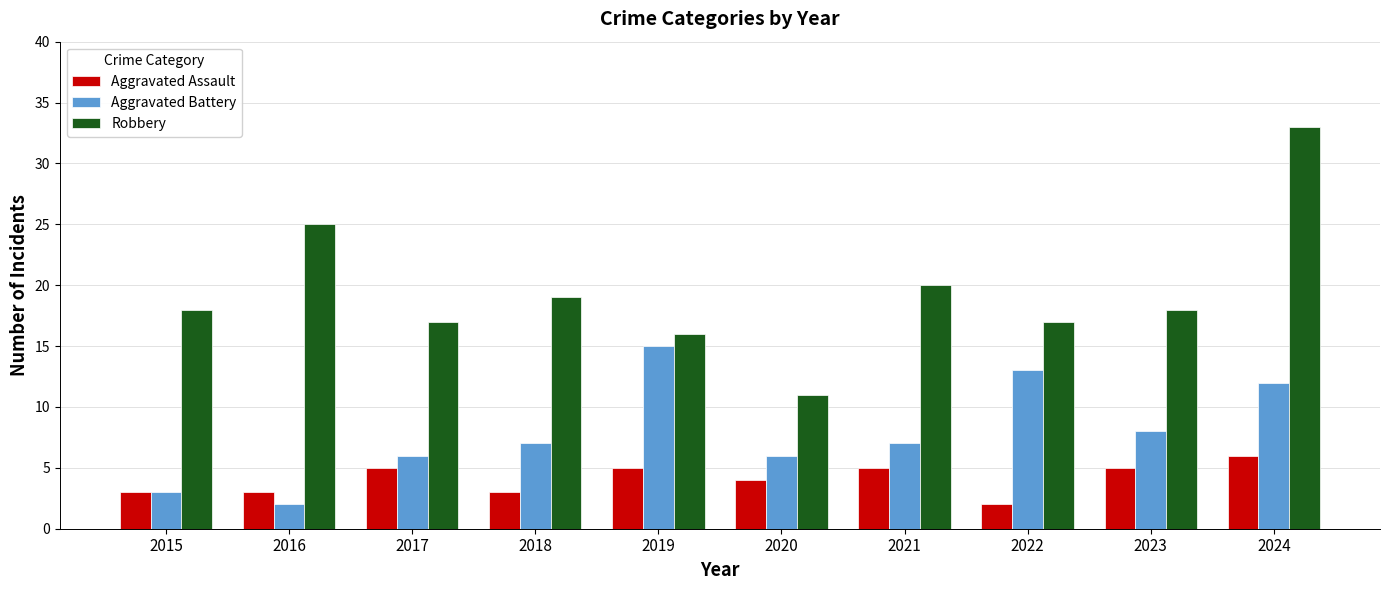

At 2018, list the series in order from largest to smallest.

Robbery, Aggravated Battery, Aggravated Assault